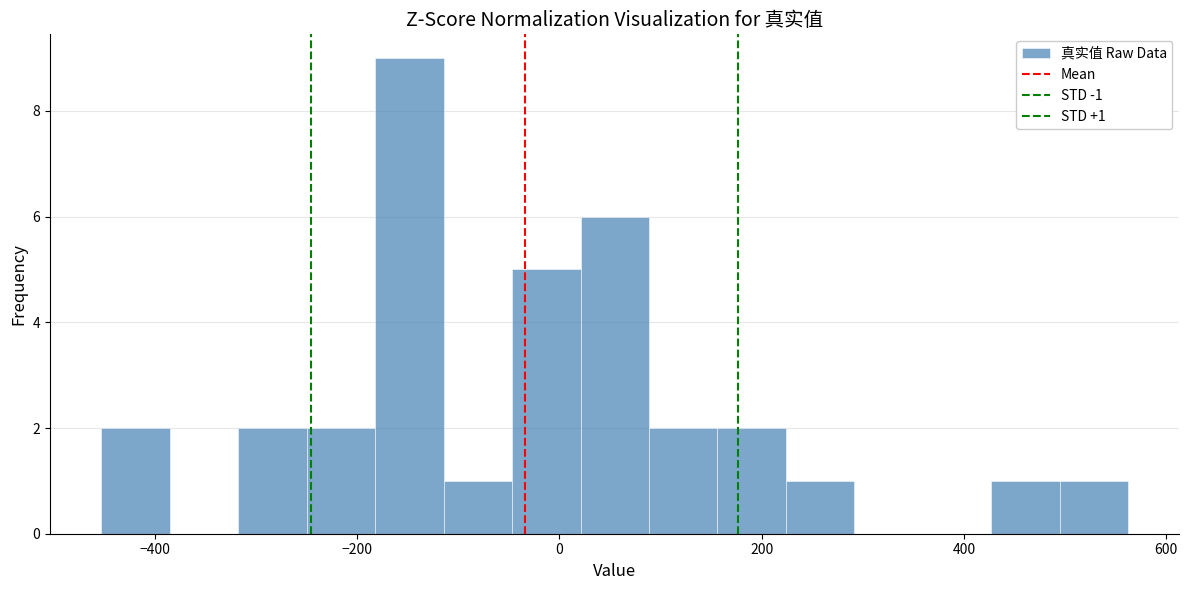

Around what value on the x-axis is the tallest bar? Give the approximate position of its centre, as read against the axis.

-140